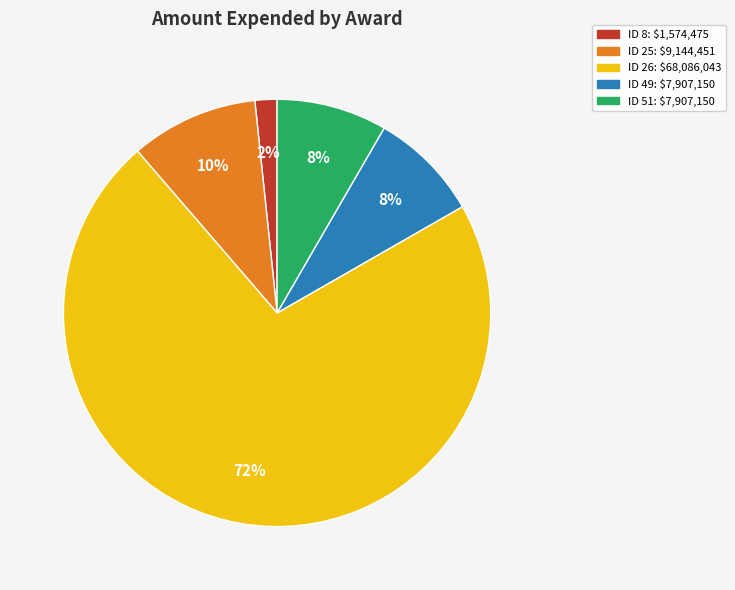

Is there a majority slice in this chart?

Yes